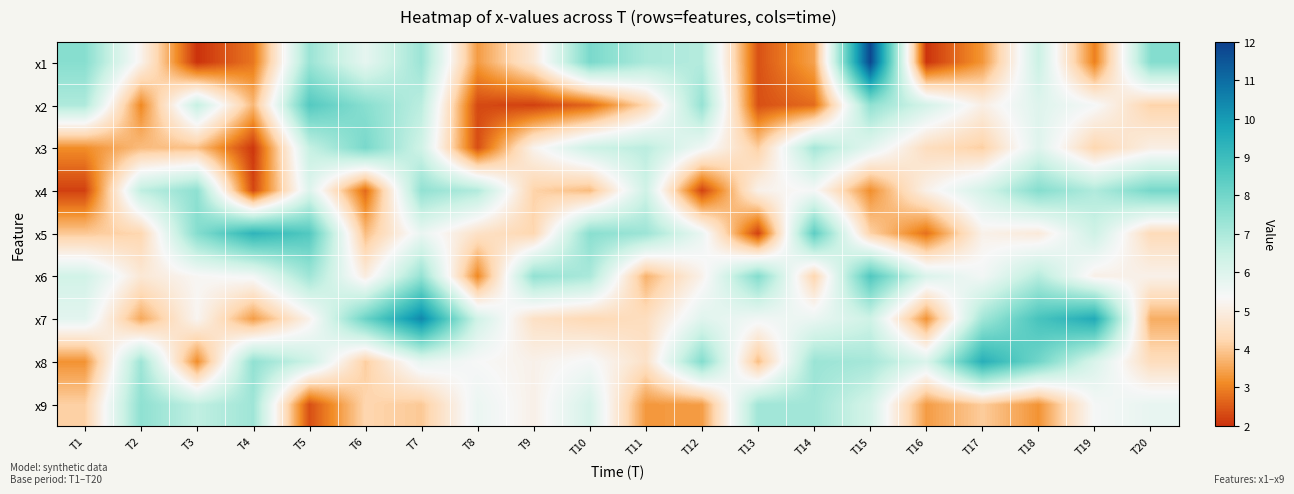

Which series has the largest total across all categories?

x8